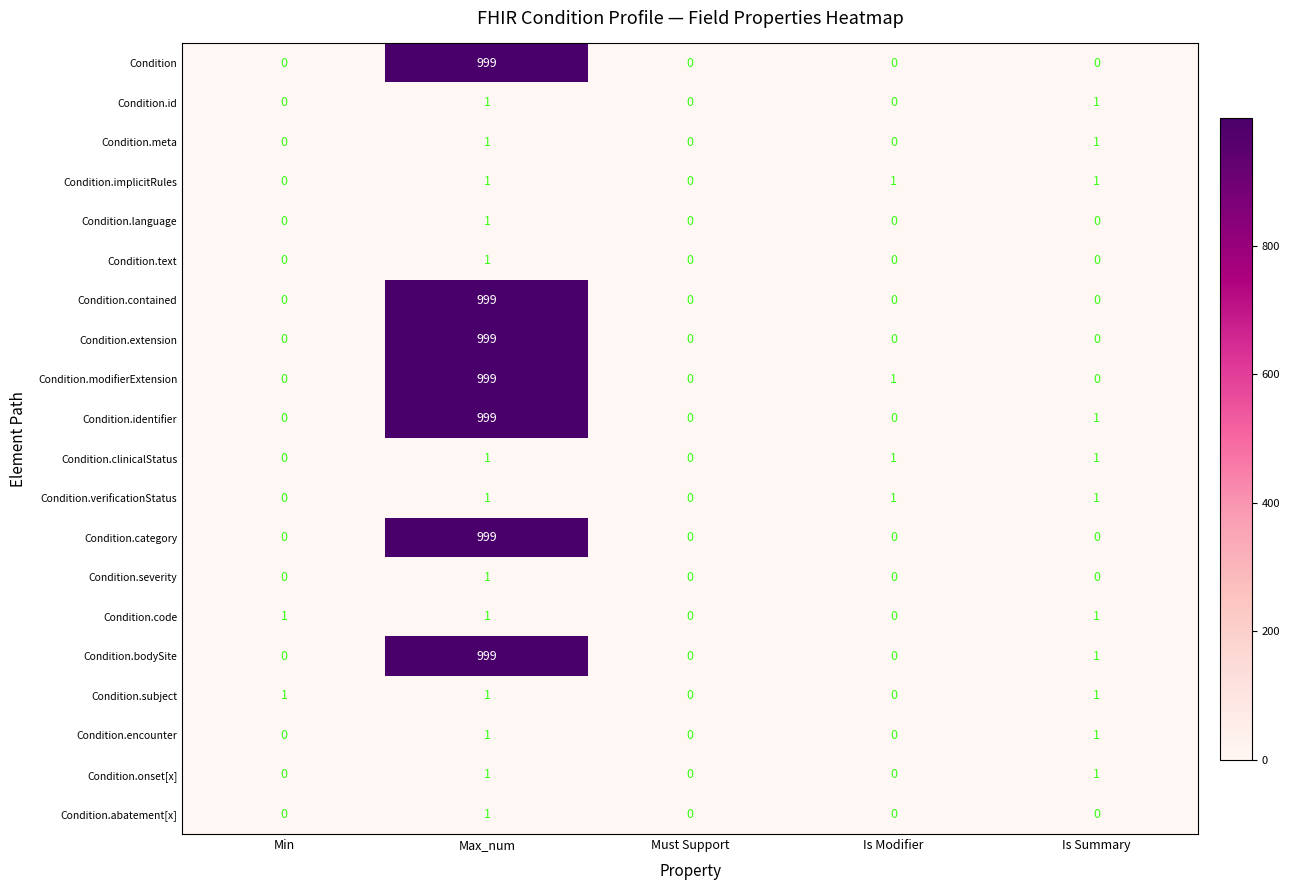

What is the difference between the maximum and minimum values in the Condition.extension series?

999